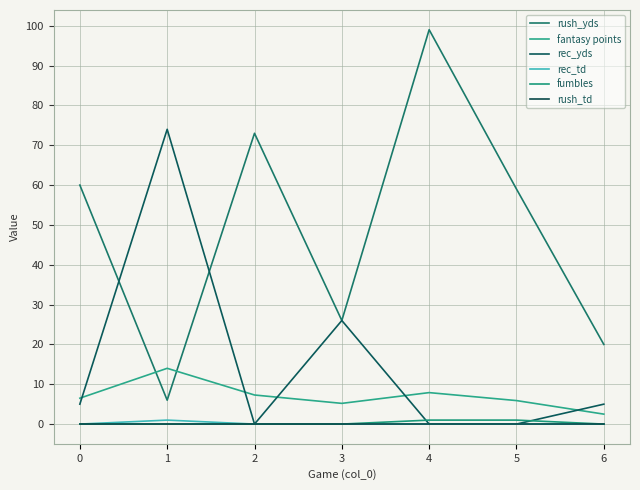

True or false: fantasy points has a value of 7.9 at 4.

True